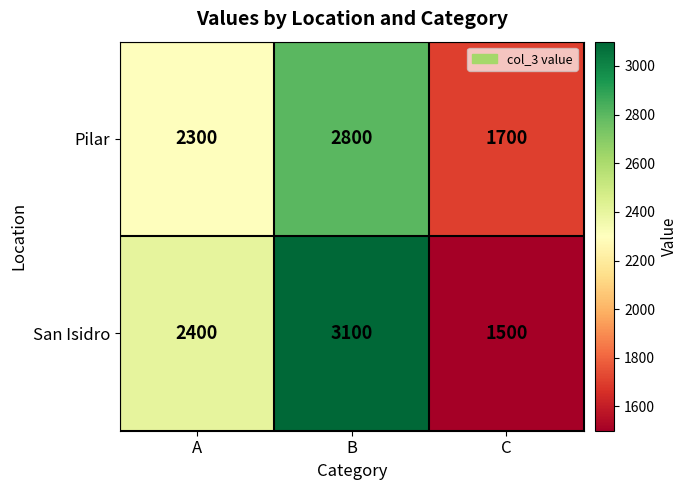

How many San Isidro values are between 1500 and 3100?

3